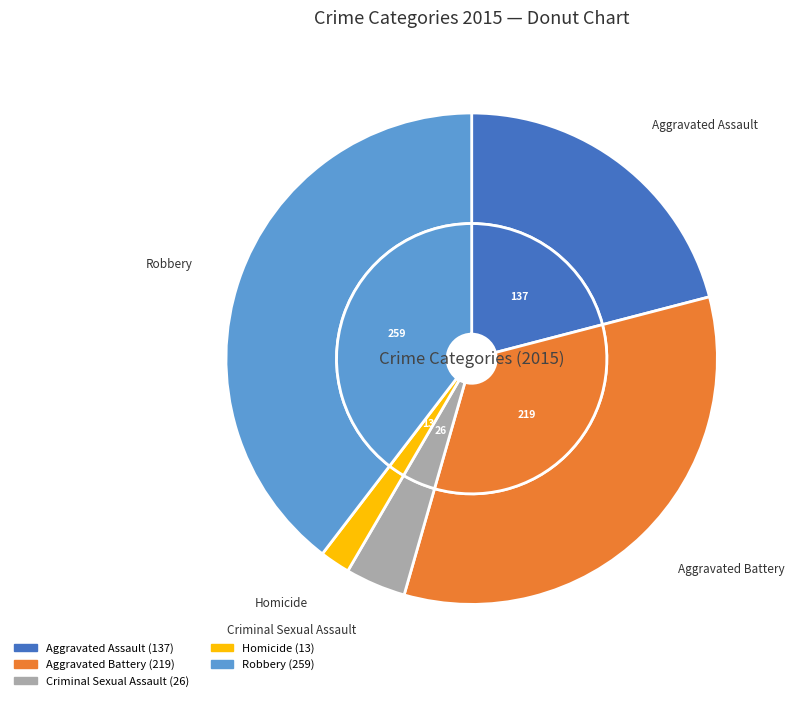

The Criminal Sexual Assault slice represents 4% of the pie. True or false?

True